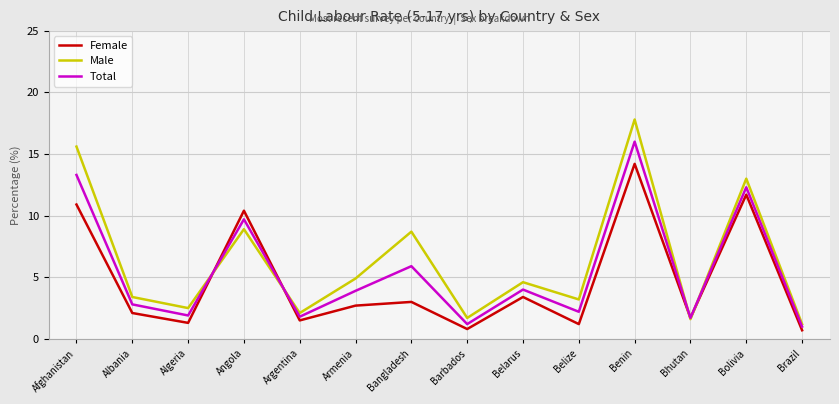

What is the approximate value of Female at Angola?

10.4